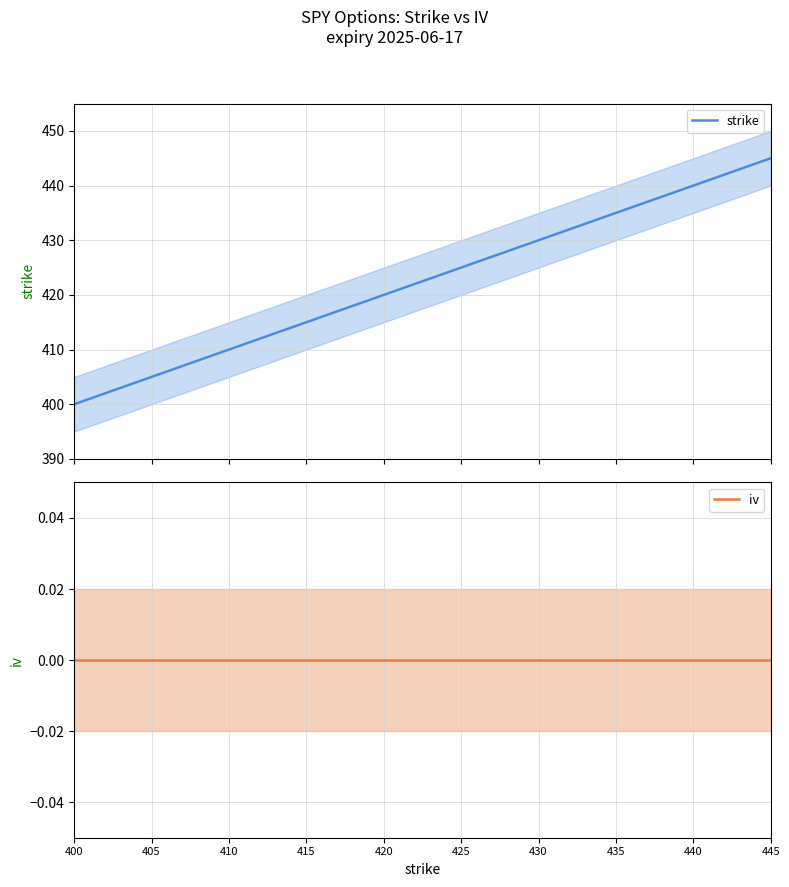

Is this an area chart (filled region under the line)?

No